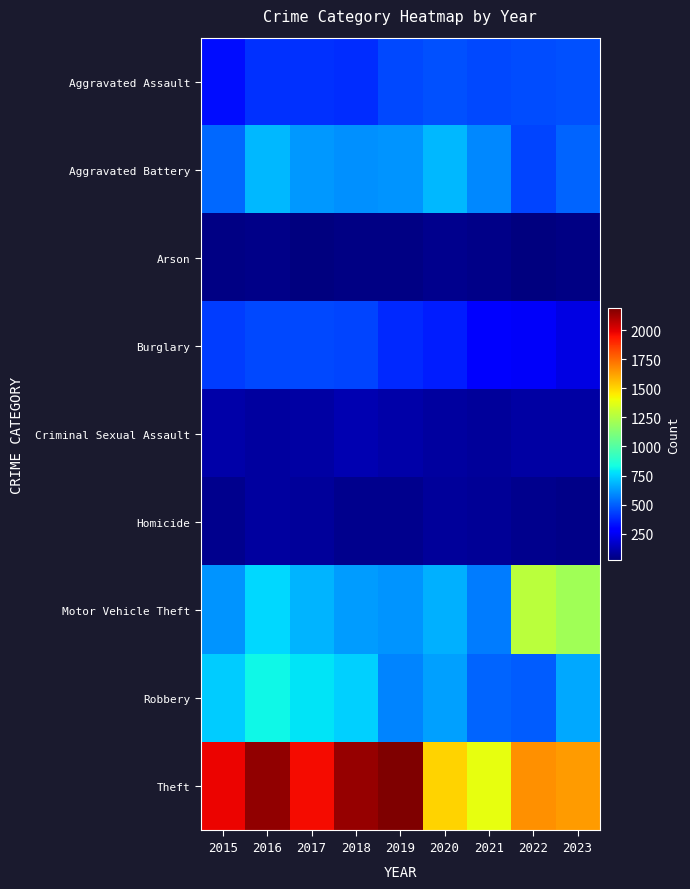

Reading left to right, list all the values displayed in this chart.

Aggravated Assault: 2015=323	2016=402	2017=396	2018=392	2019=452	2020=466	2021=452	2022=458	2023=465
Aggravated Battery: 2015=515	2016=691	2017=623	2018=600	2019=608	2020=686	2021=587	2022=446	2023=510
Arson: 2015=35	2016=40	2017=23	2018=37	2019=32	2020=55	2021=43	2022=31	2023=35
Burglary: 2015=421	2016=451	2017=453	2018=443	2019=383	2020=357	2021=280	2022=253	2023=211
Criminal Sexual Assault: 2015=105	2016=87	2017=91	2018=123	2019=102	2020=89	2021=81	2022=93	2023=93
Homicide: 2015=50	2016=87	2017=82	2018=56	2019=53	2020=81	2021=69	2022=49	2023=44
Motor Vehicle Theft: 2015=614	2016=756	2017=680	2018=631	2019=611	2020=673	2021=560	2022=1272	2023=1201
Robbery: 2015=726	2016=819	2017=780	2018=741	2019=577	2020=637	2021=506	2022=496	2023=655
Theft: 2015=1981	2016=2148	2017=1968	2018=2140	2019=2190	2020=1512	2021=1392	2022=1664	2023=1636